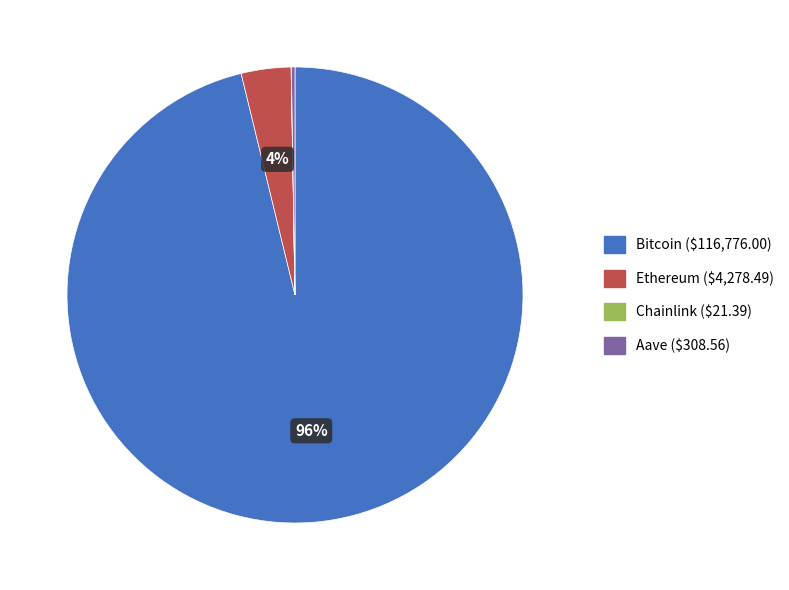

The Bitcoin slice represents 85% of the pie. True or false?

False